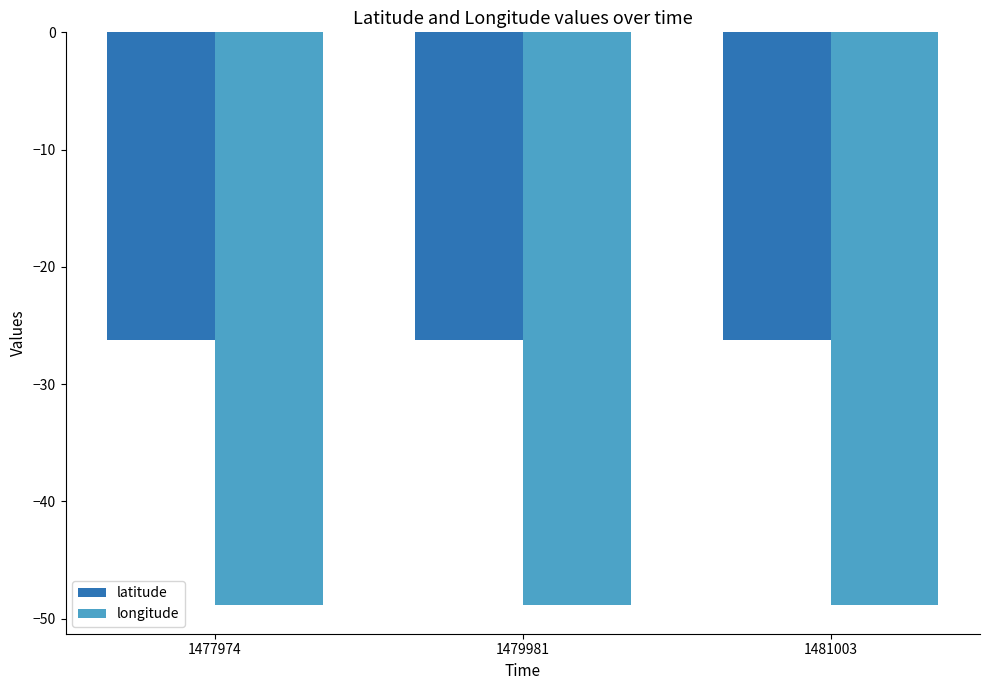

Which series has the largest total across all categories?

latitude